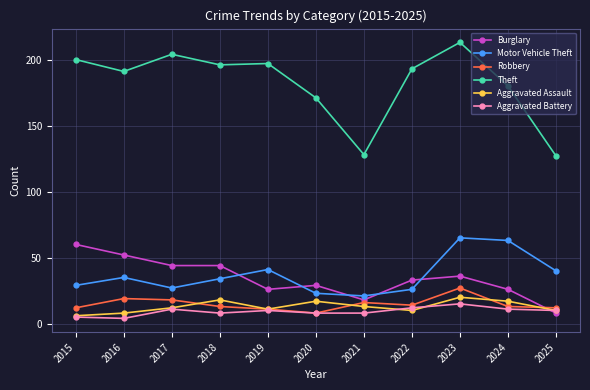

The Motor Vehicle Theft series shows 40 at 2025. True or false?

True